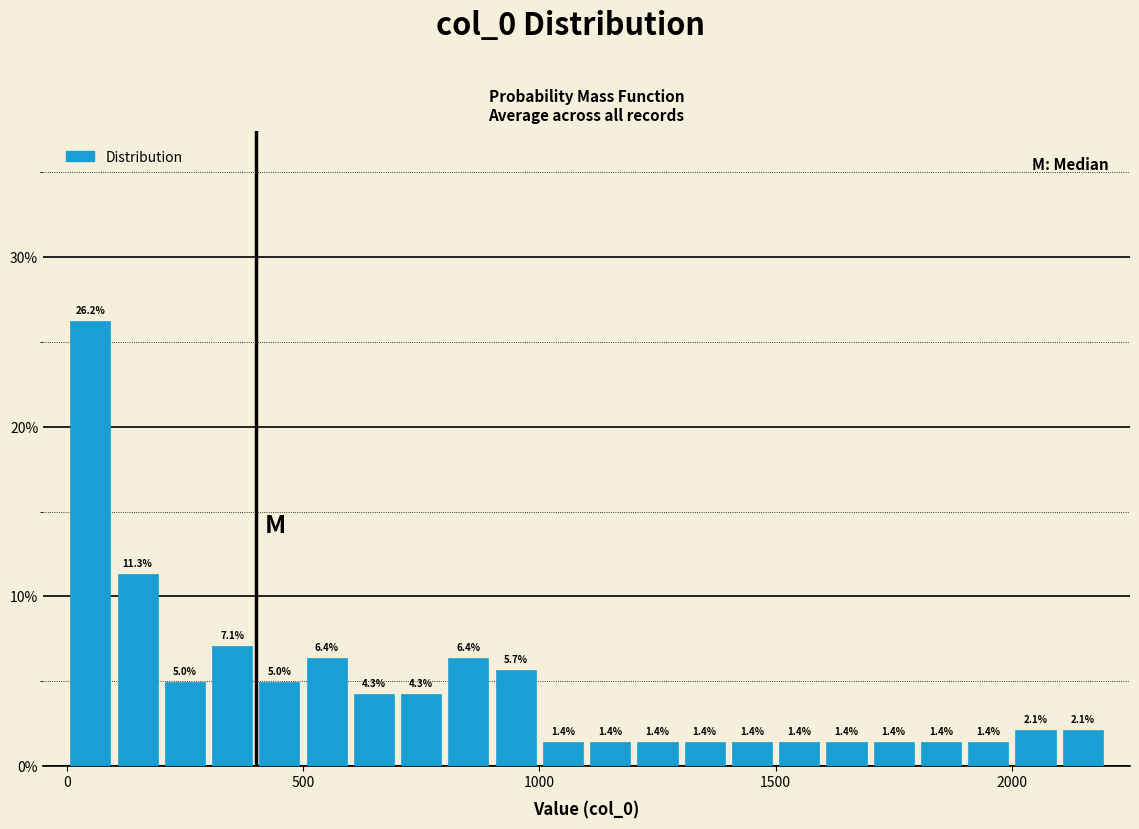

Around what value on the x-axis is the tallest bar? Give the approximate position of its centre, as read against the axis.

50